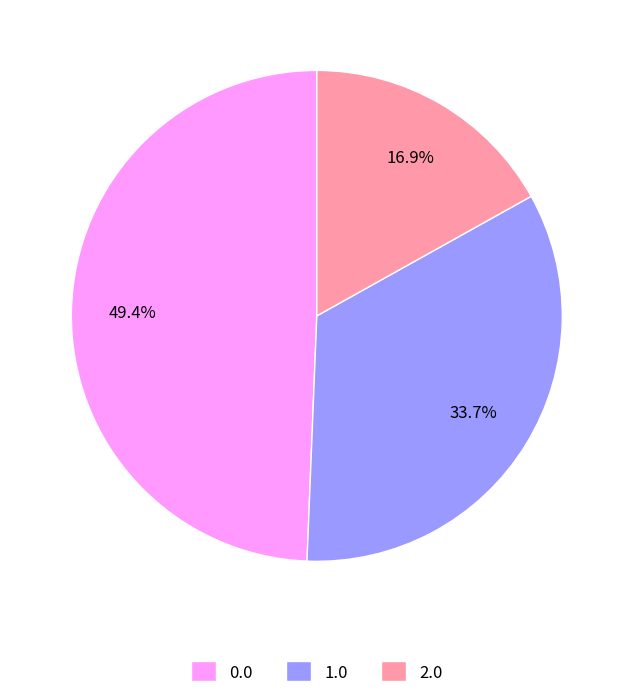

What portion of the pie excludes 0.0?

50.6%